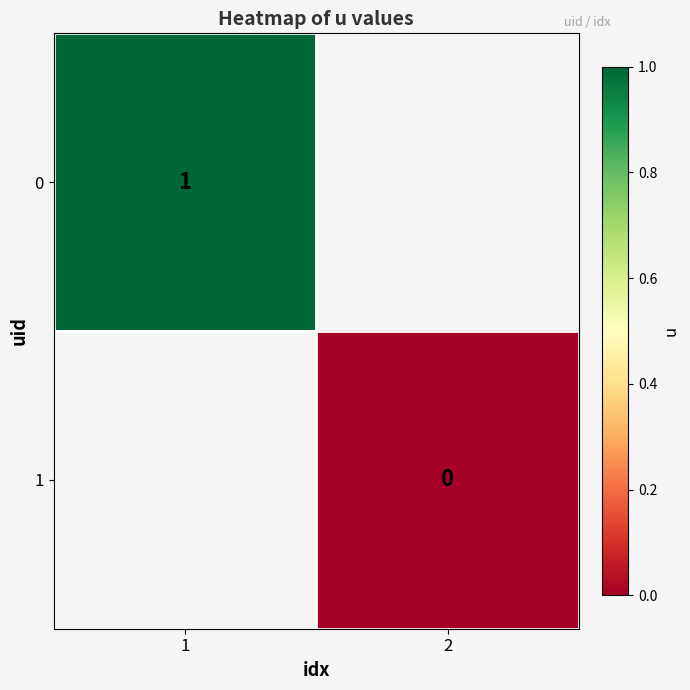

Is it true that 0 equals 1 at 1?

True